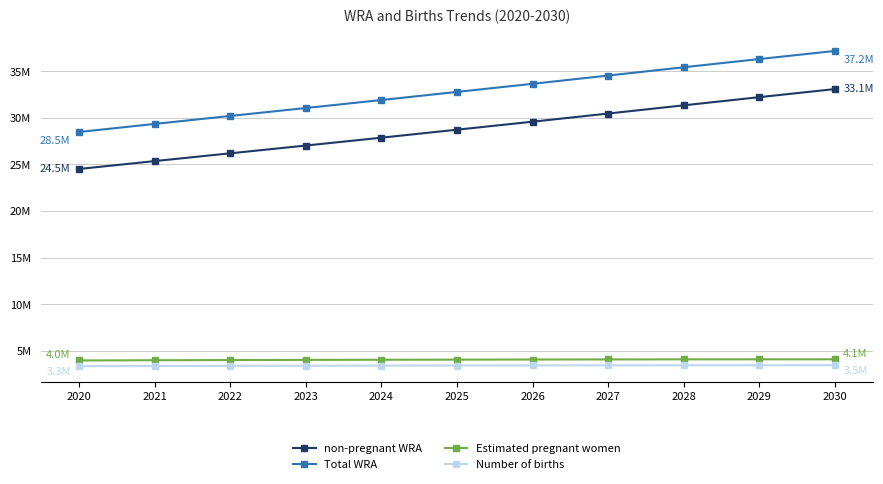

What is the difference between the maximum and minimum values in the Estimated pregnant women series?

0.1